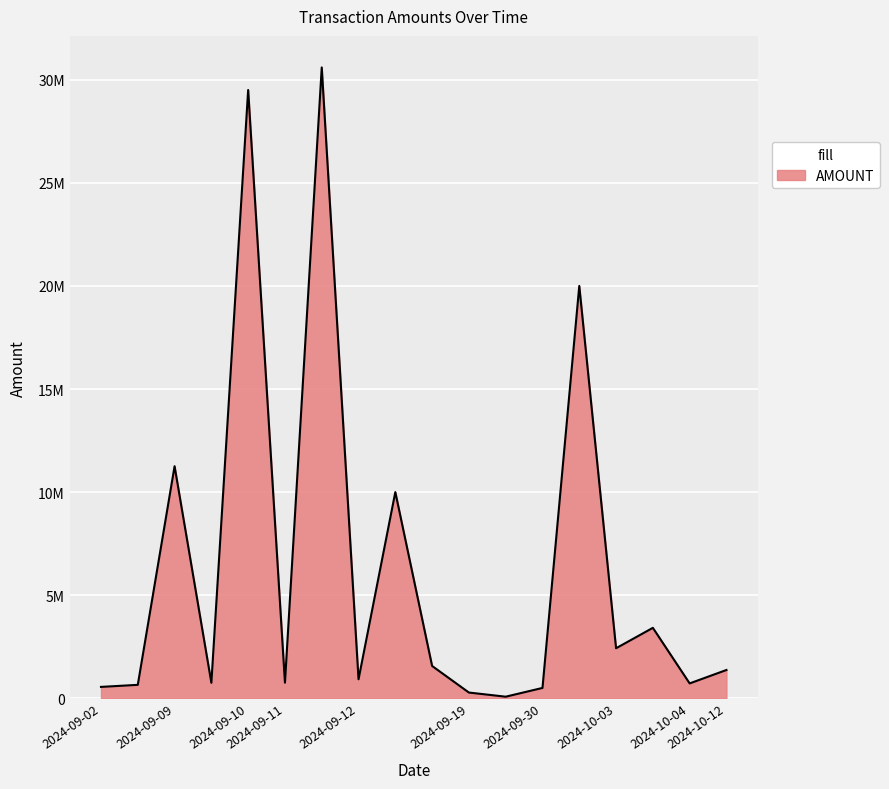

Does the chart have visible grid lines?

Yes